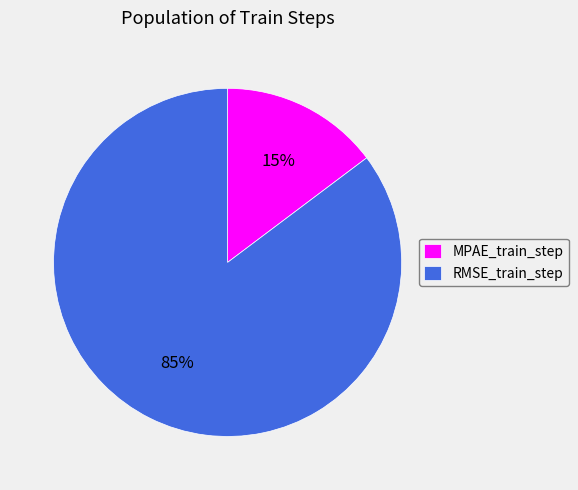

Rank the categories by value from lowest to highest.

MPAE_train_step, RMSE_train_step